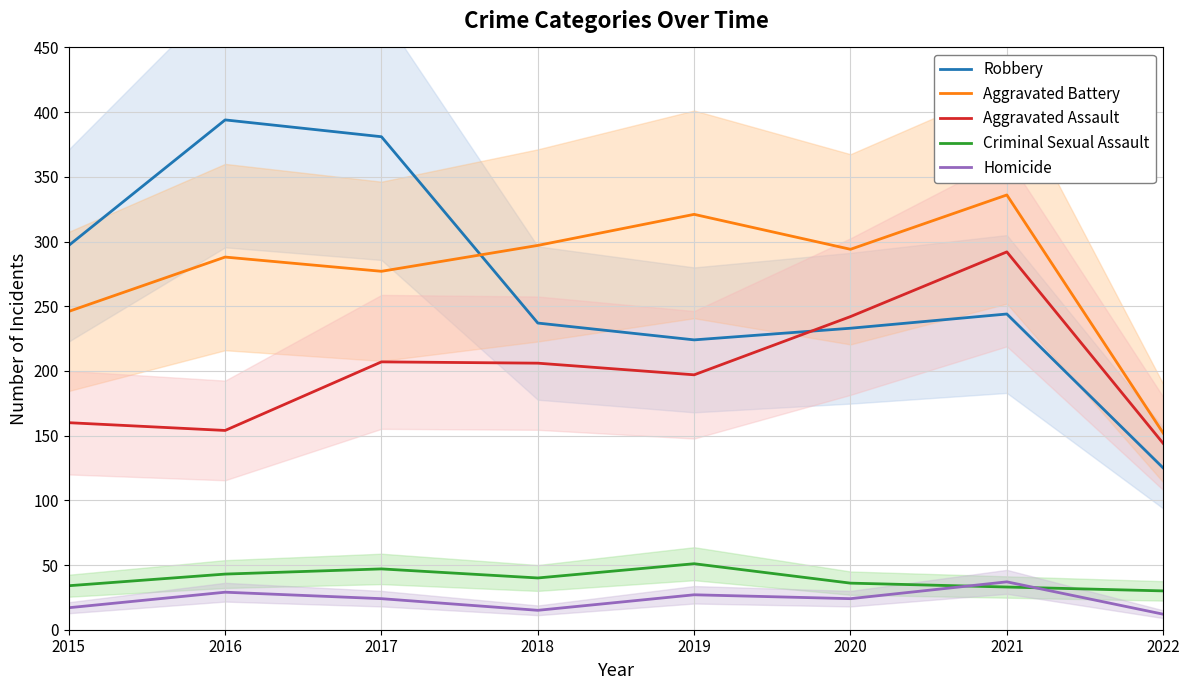

Which series has the widest spread of values?

Robbery